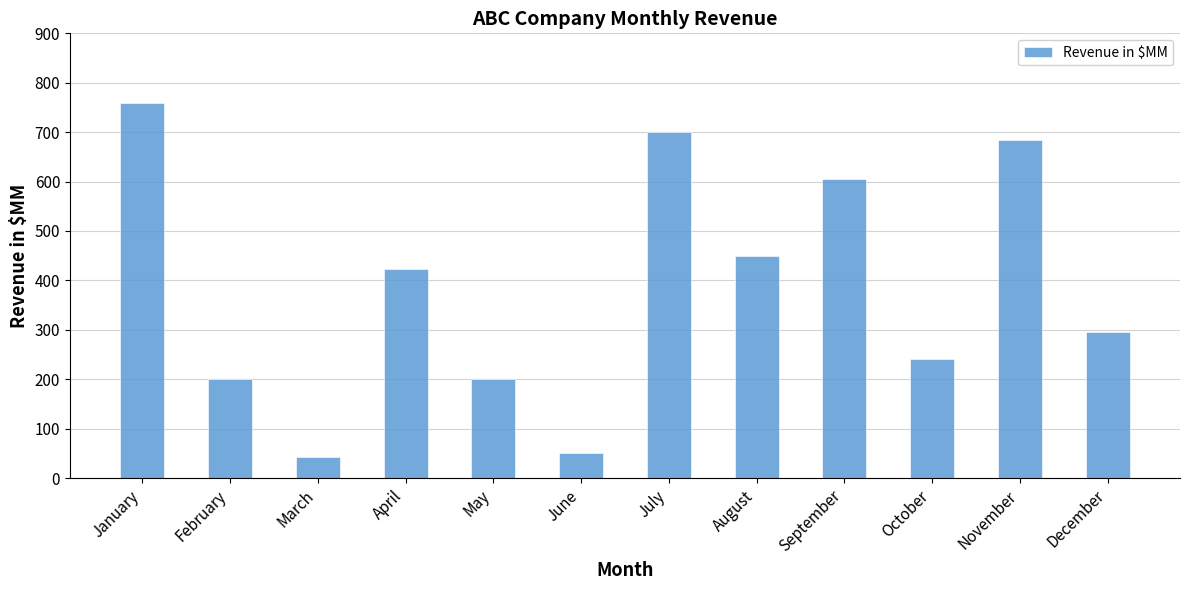

The value at August is 450. True or false?

True